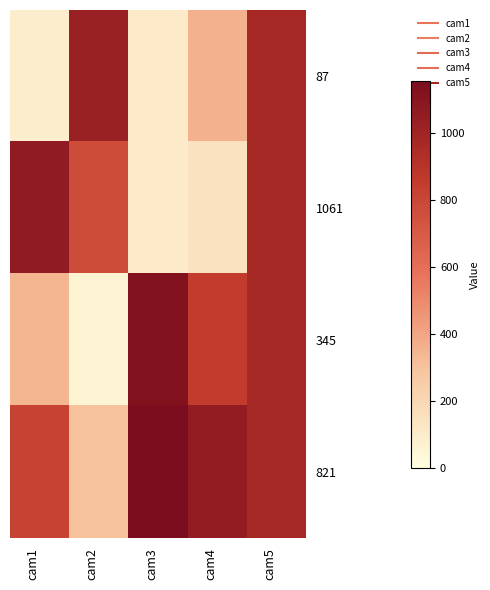

Which series has the widest spread of values?

345